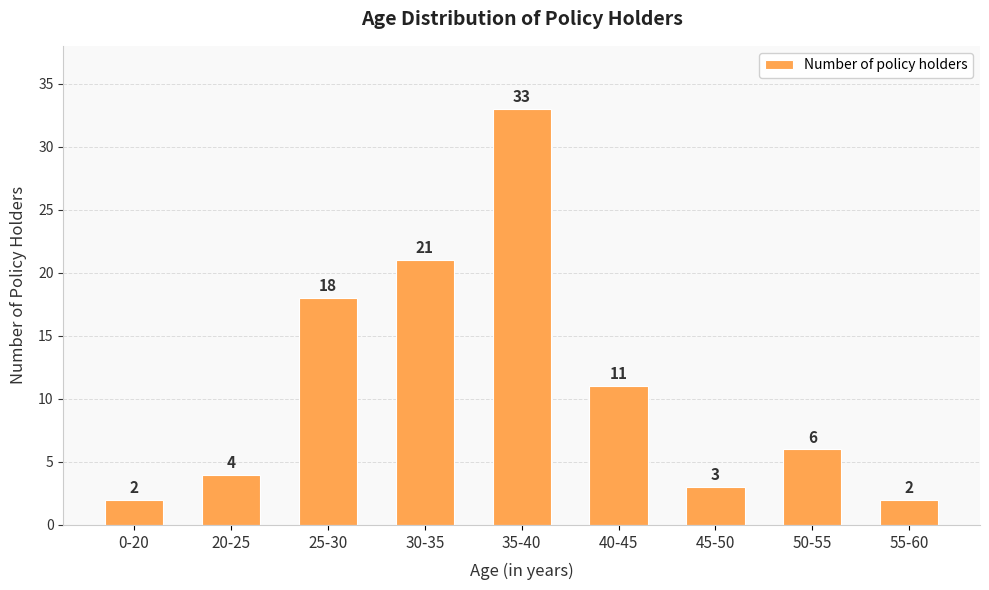

What is the difference between the second highest and second lowest values?

19